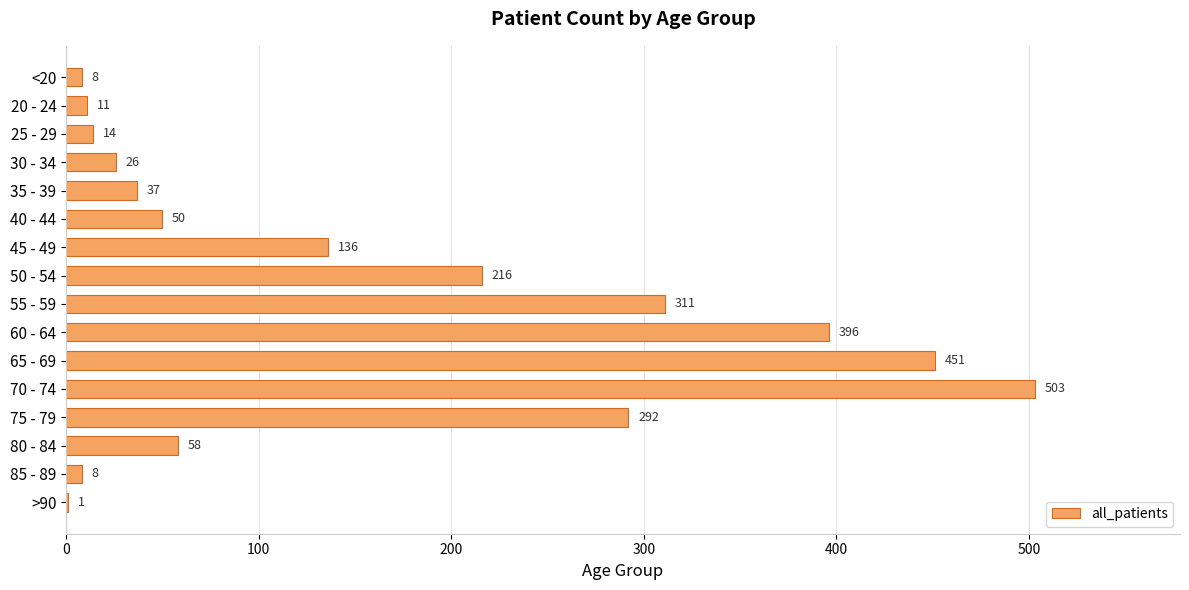

What is the sum of the values at 60 - 64 and >90?

397